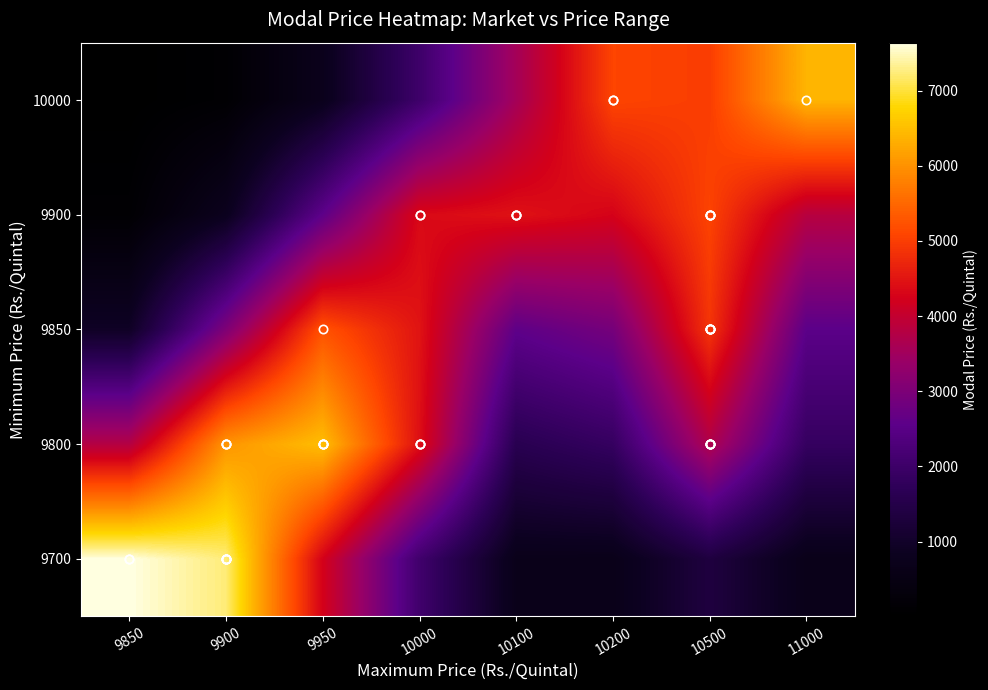

Which category has the lowest value across all series?

9850